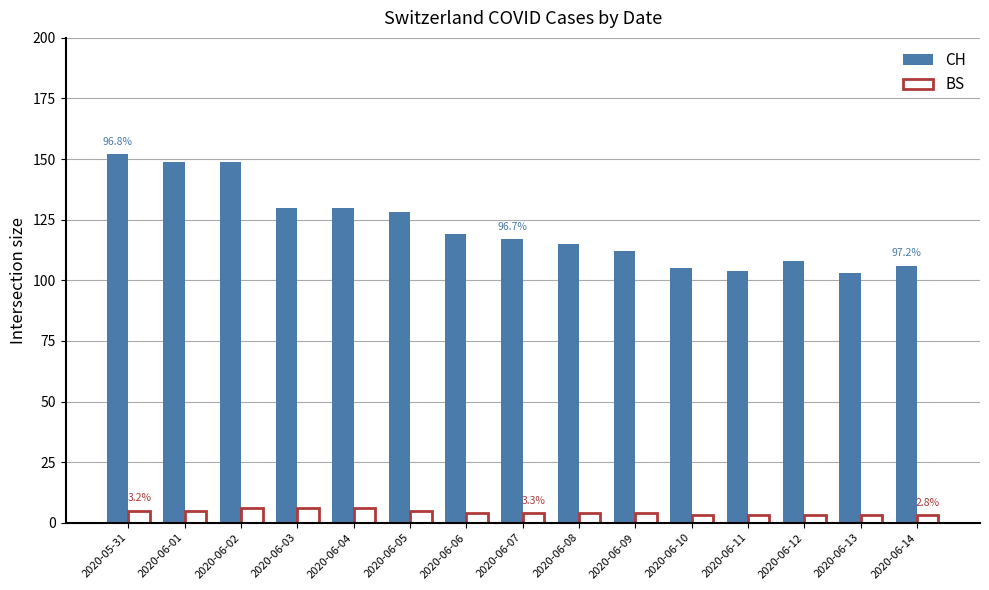

At how many categories does at least one series exceed 83?

15